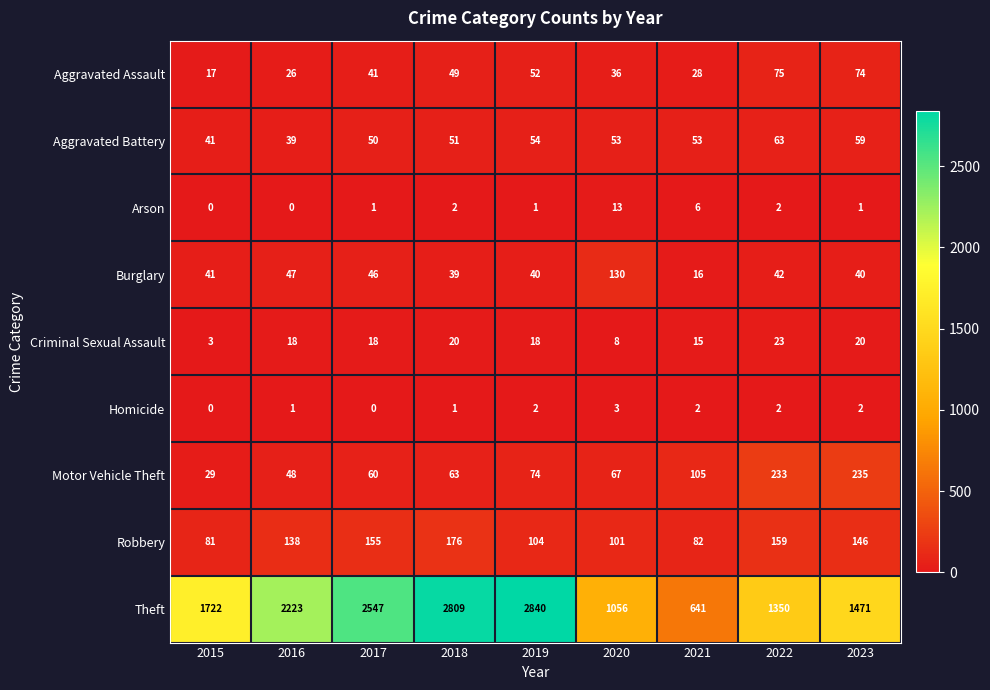

At 2020, list the series in order from smallest to largest.

Homicide, Criminal Sexual Assault, Arson, Aggravated Assault, Aggravated Battery, Motor Vehicle Theft, Robbery, Burglary, Theft